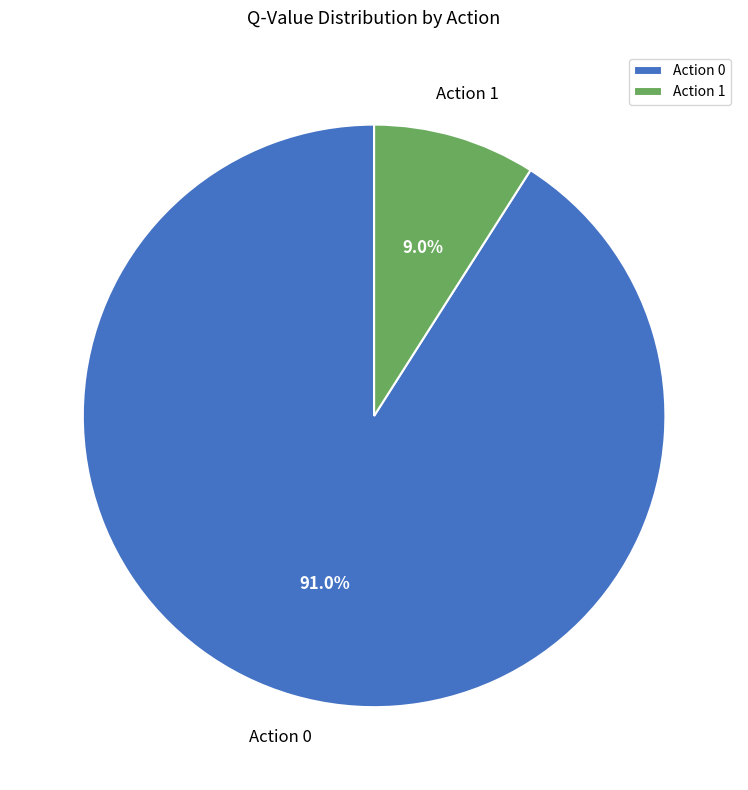

What is the largest slice in the pie chart?

Action 0